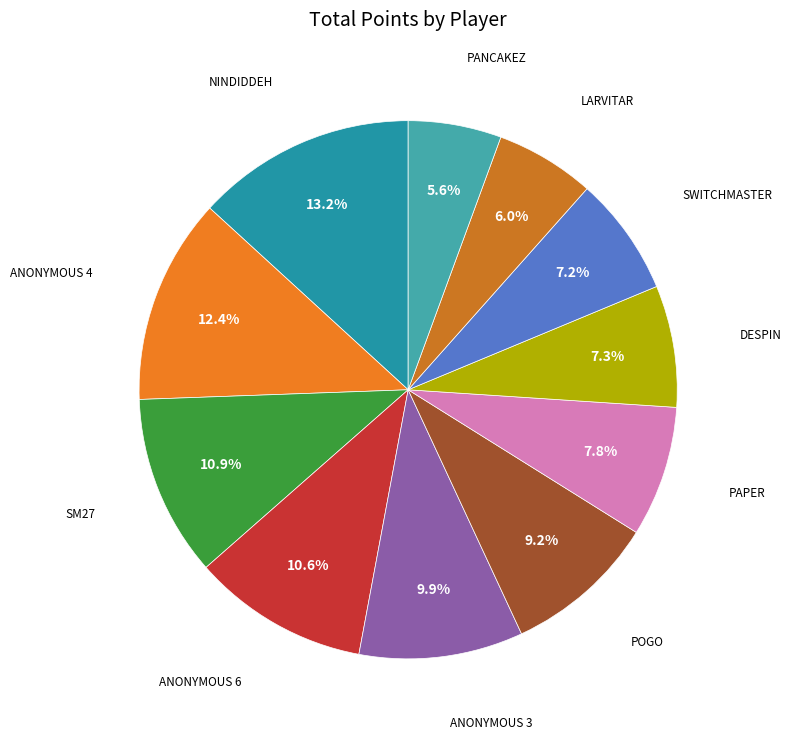

How many segments does this pie chart have?

11